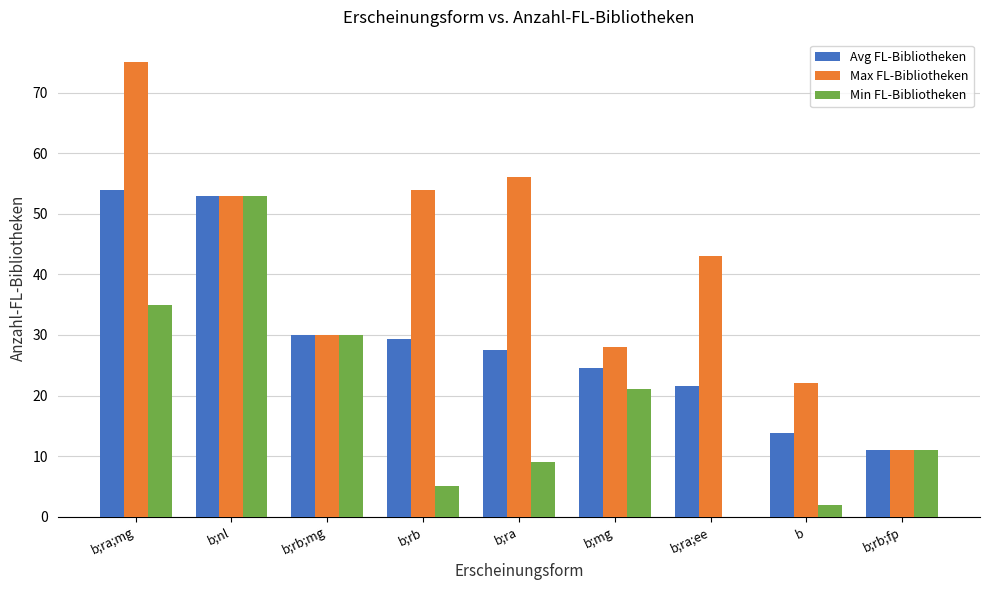

Which series has the largest total across all categories?

Max FL-Bibliotheken